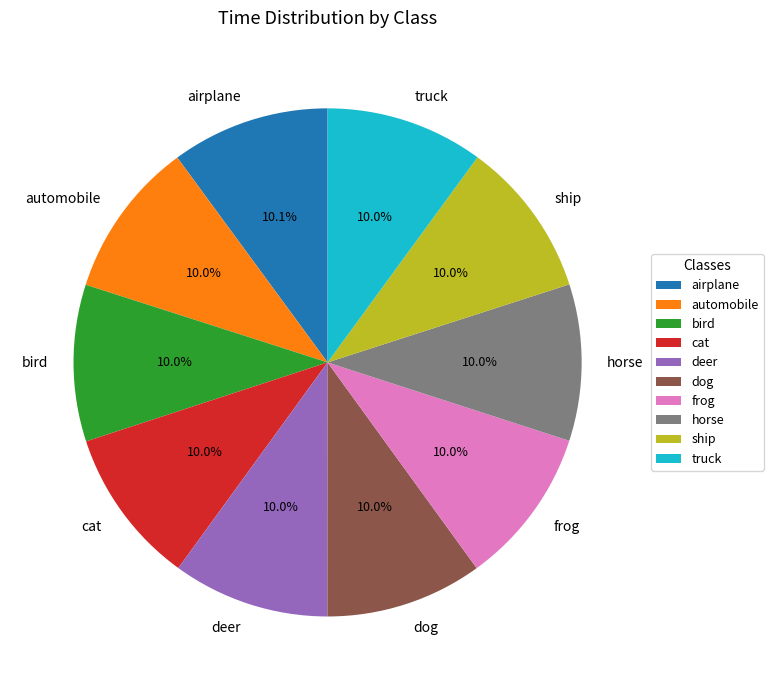

What portion of the pie excludes automobile?

90.0%